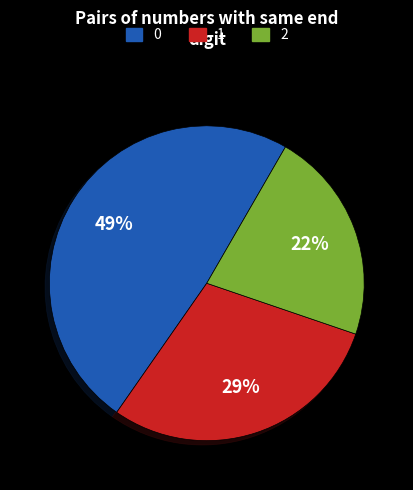

Does any single category account for the majority?

No